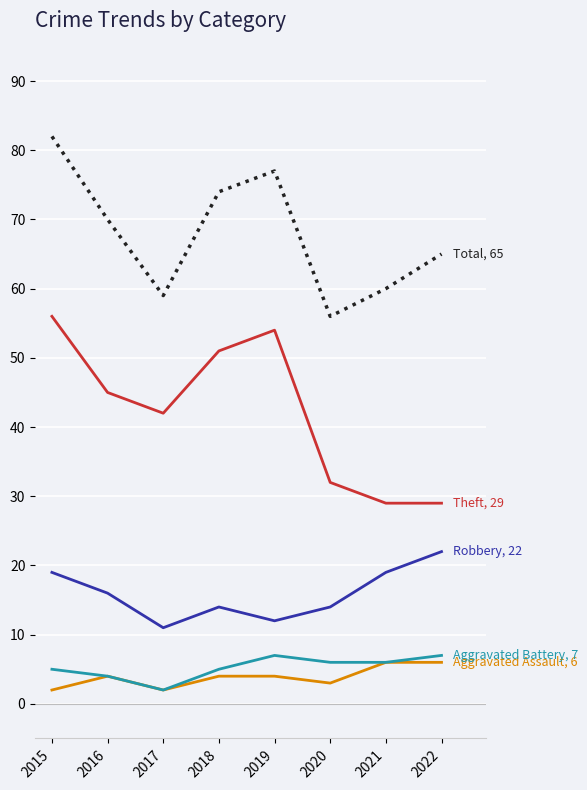

What is the total value across all series at 2017?

116